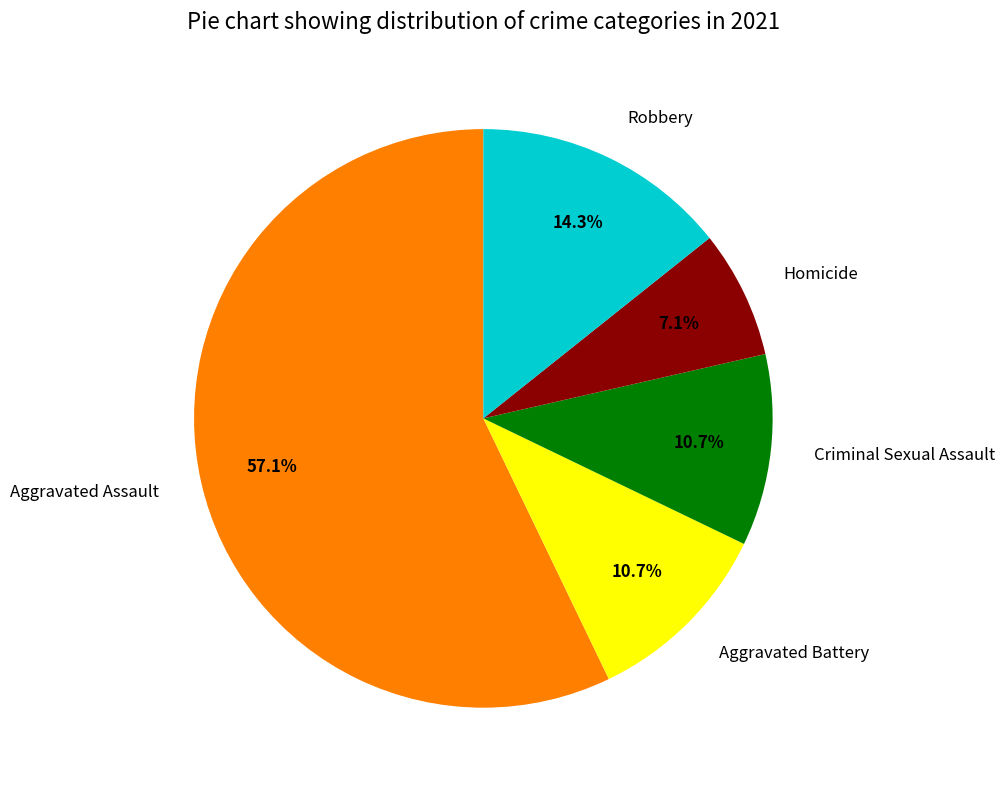

What percentage is the Robbery slice, to the nearest percent?

14%